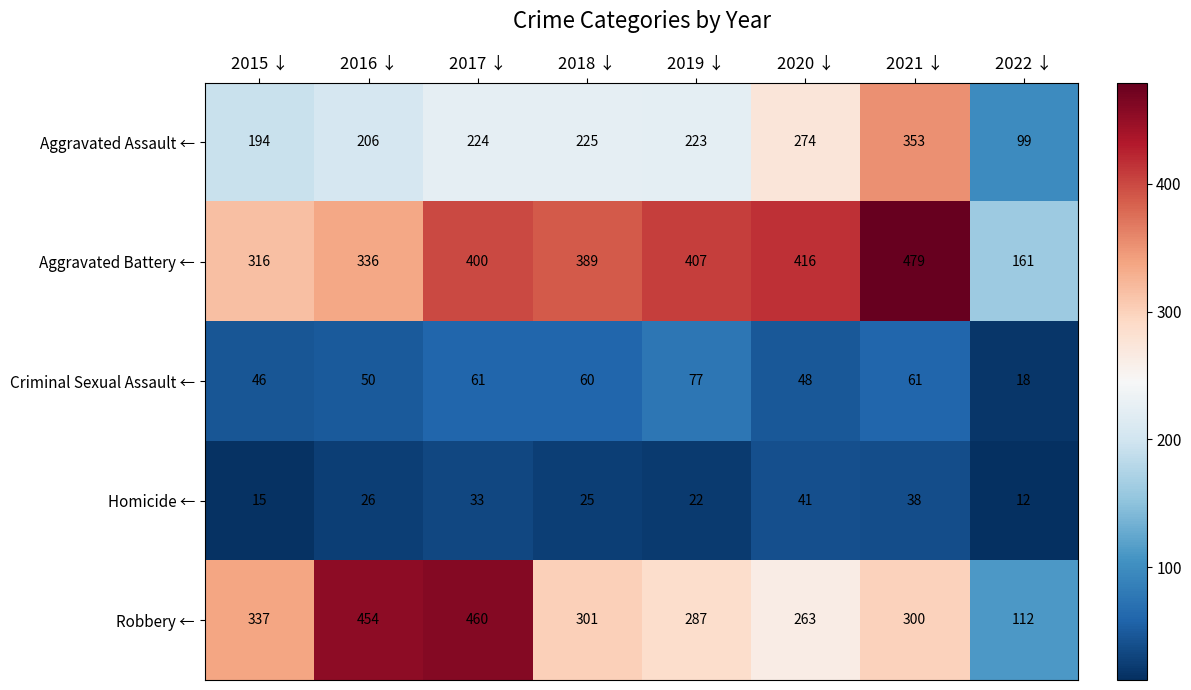

How many Homicide ← values are between 22 and 38?

5